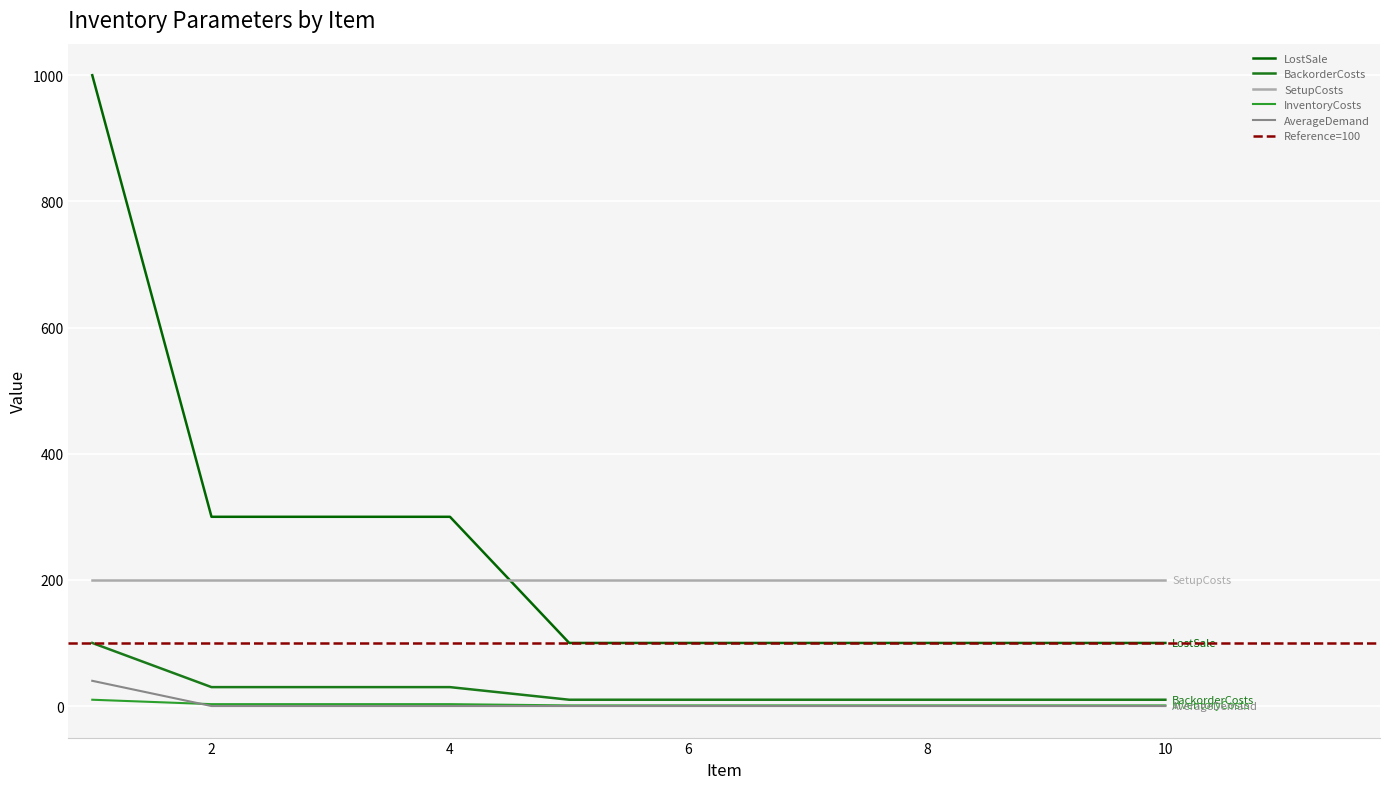

The value of AverageDemand at 8 is 0. True or false?

True